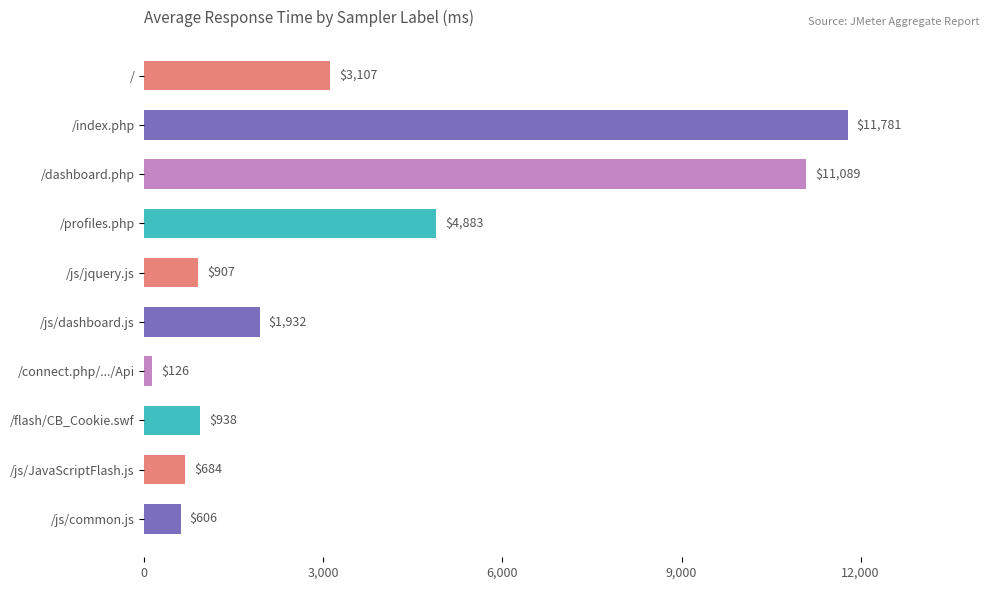

Which has a higher value, /profiles.php or /js/common.js?

/profiles.php